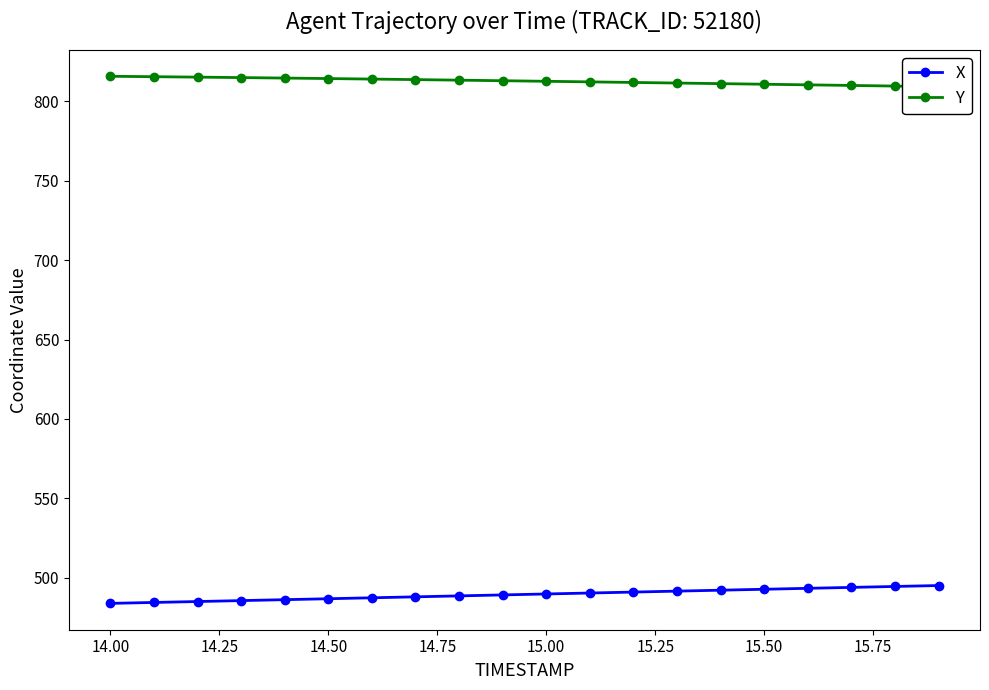

What is the lowest value of the X series?

483.9